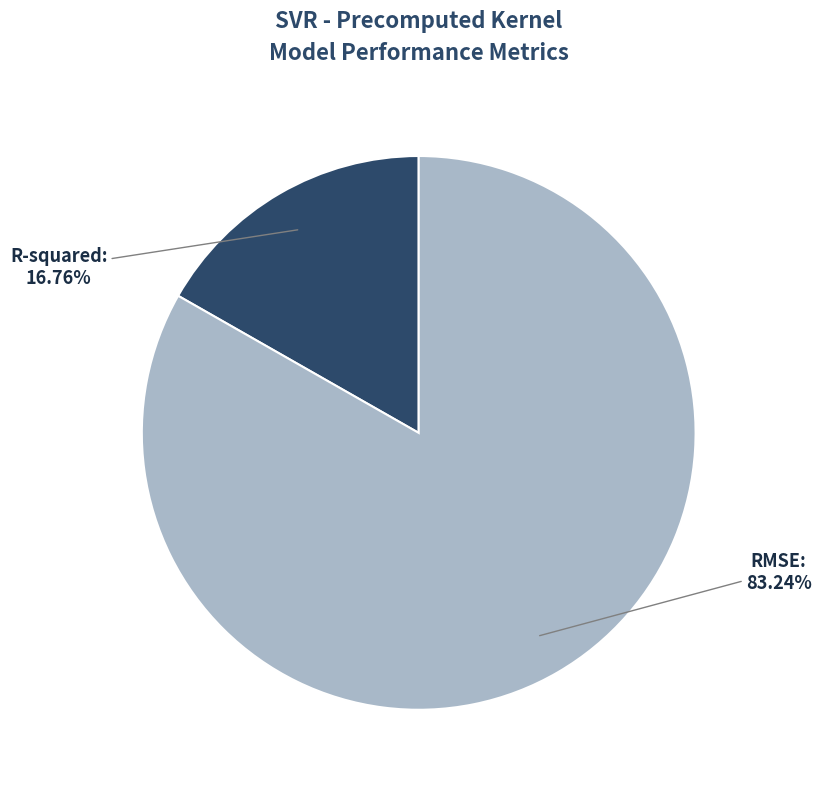

To the nearest percent, what percentage of the pie is R-squared?

17%